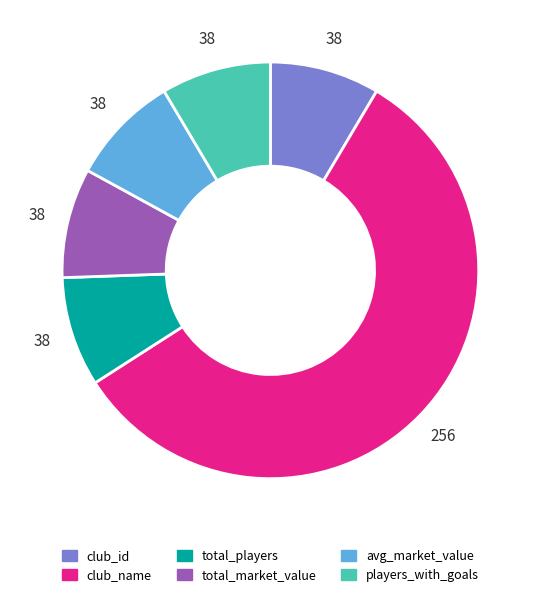

Which slice is the largest?

club_name